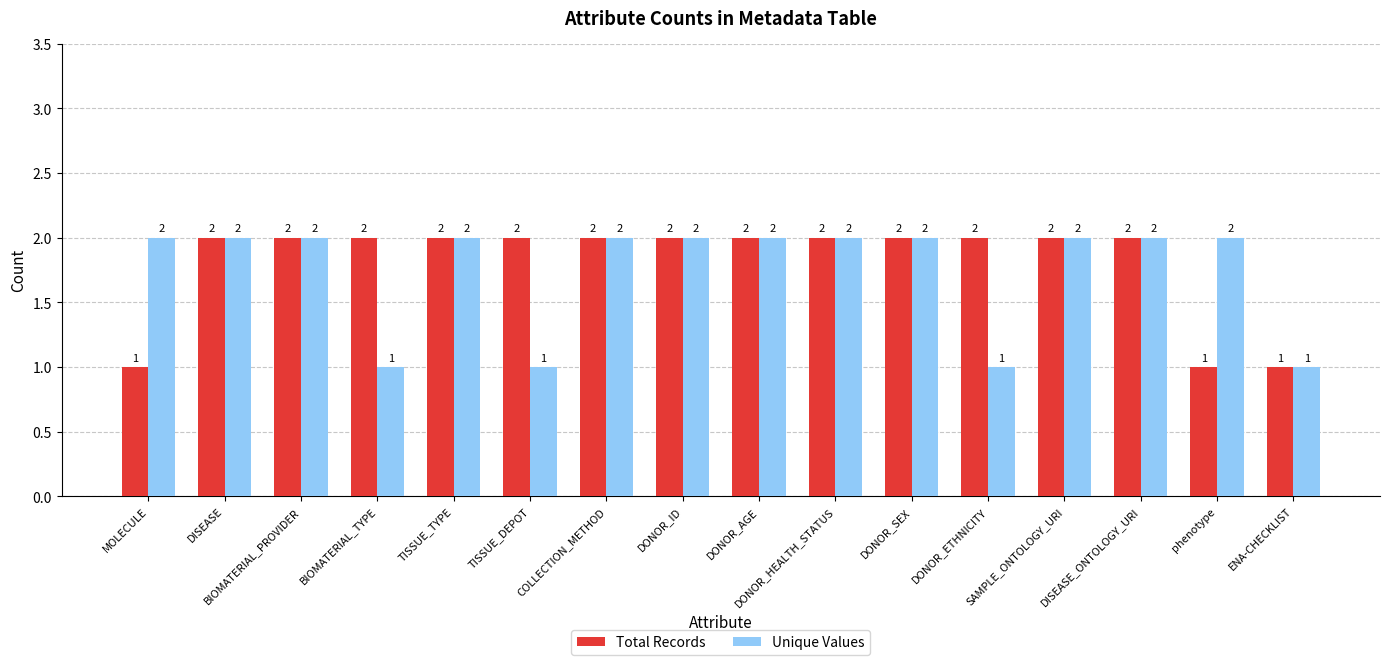

The Total Records series shows 1 at DONOR_ETHNICITY. True or false?

False